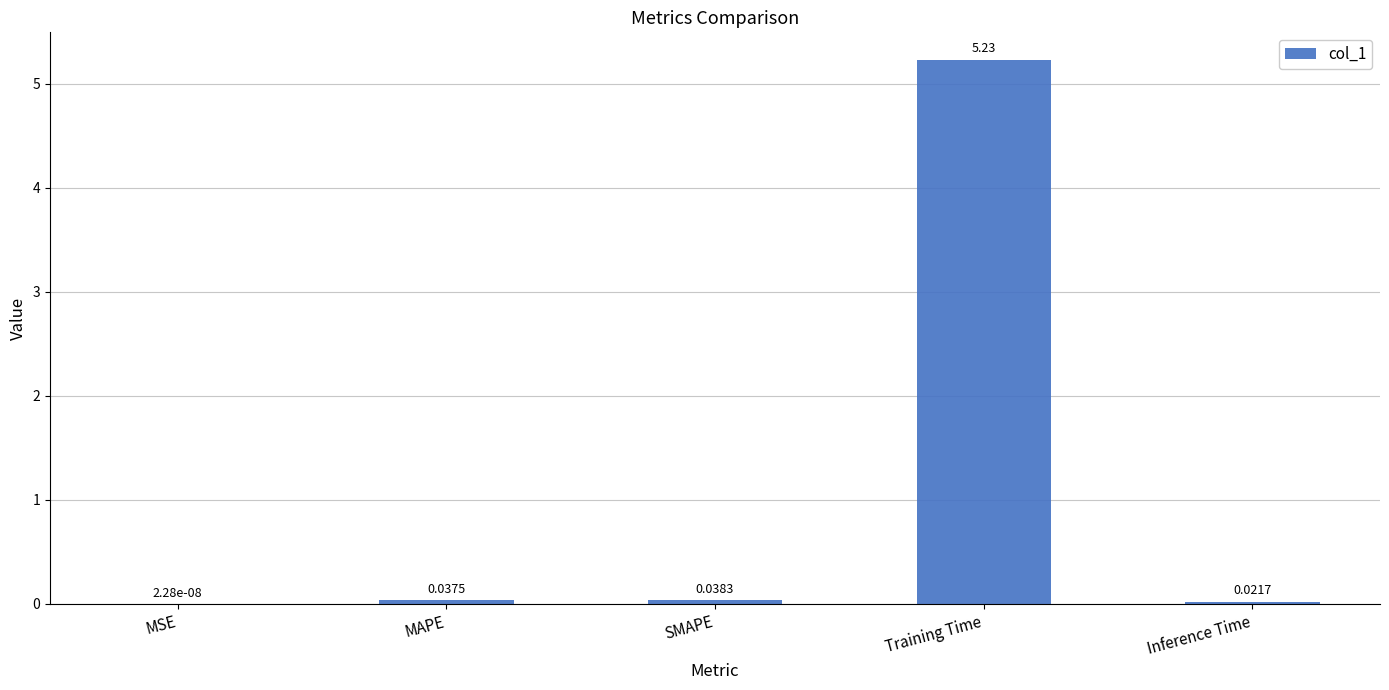

What is the change in value from MAPE to Training Time?

+5.2